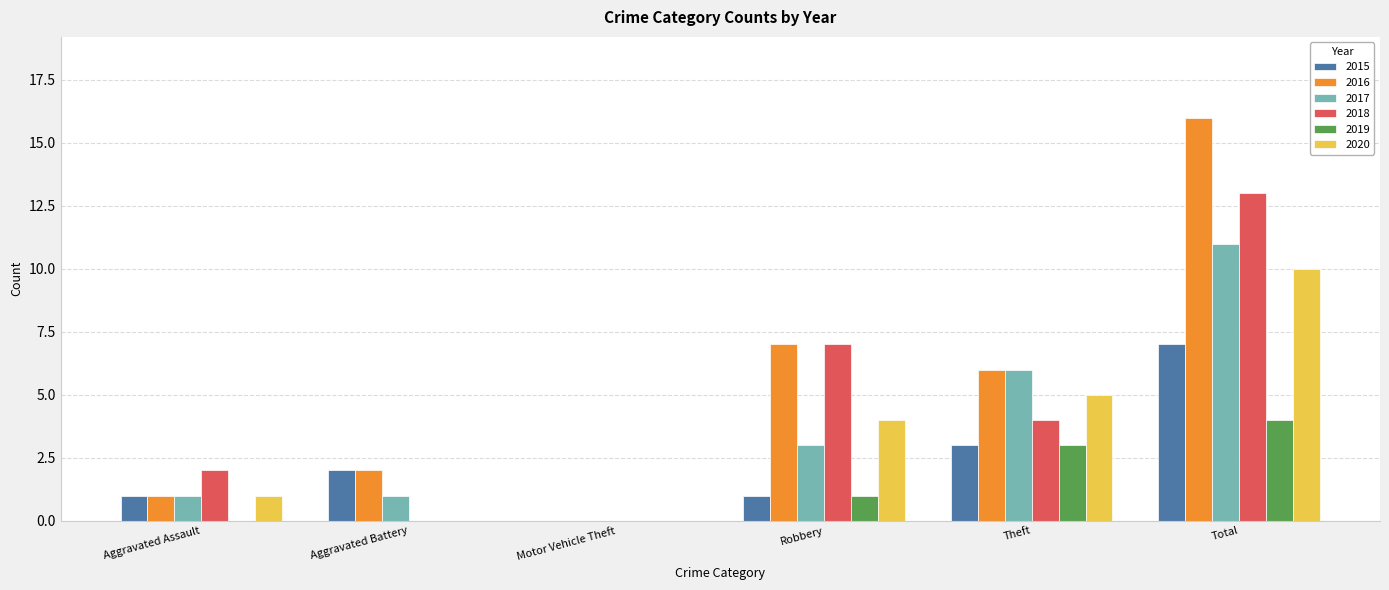

What is the sum of all 2018 values?

26